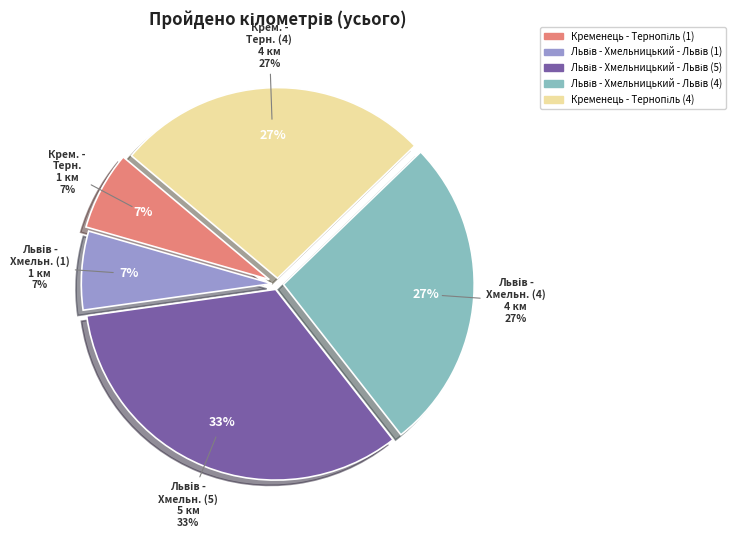

What is the change in value from Львів - Хмельницький - Львів (5) to Кременець - Тернопіль (4)?

-1